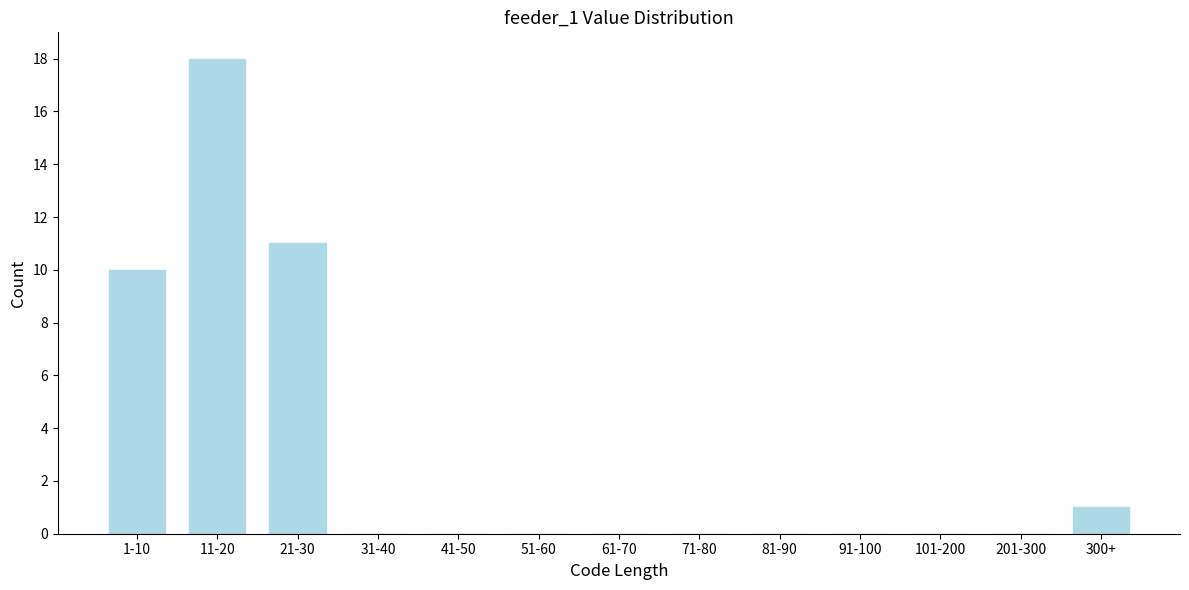

Reading right to left, transcribe all the data shown in this chart.

300+=1	201-300=0	101-200=0	91-100=0	81-90=0	71-80=0	61-70=0	51-60=0	41-50=0	31-40=0	21-30=11	11-20=18	1-10=10